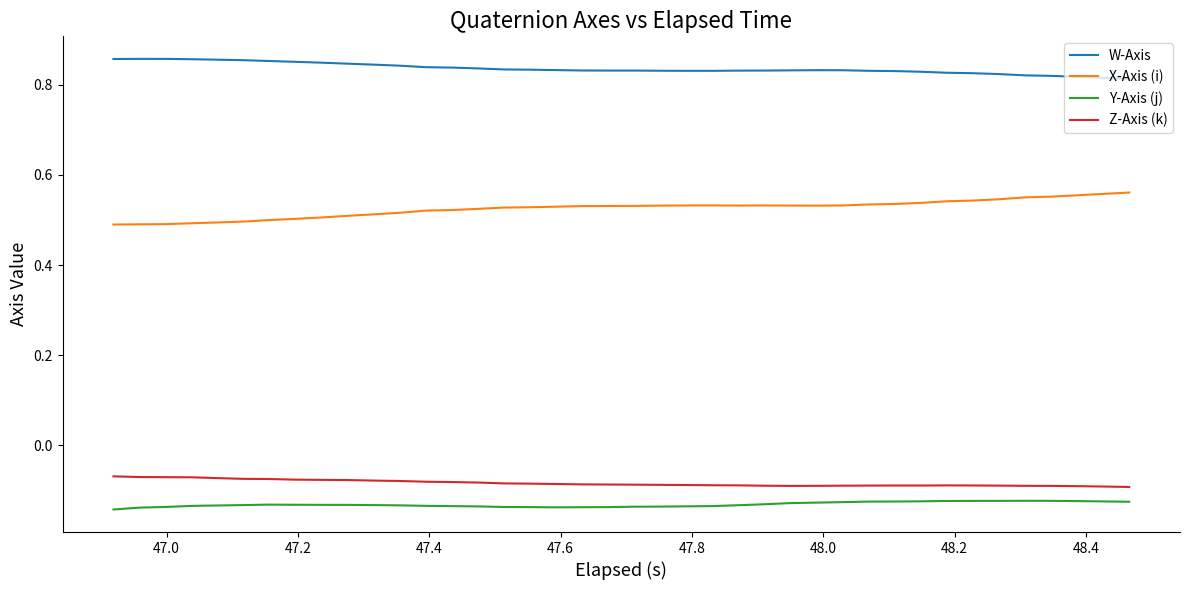

True or false: X-Axis (i) and W-Axis cross at least once.

False